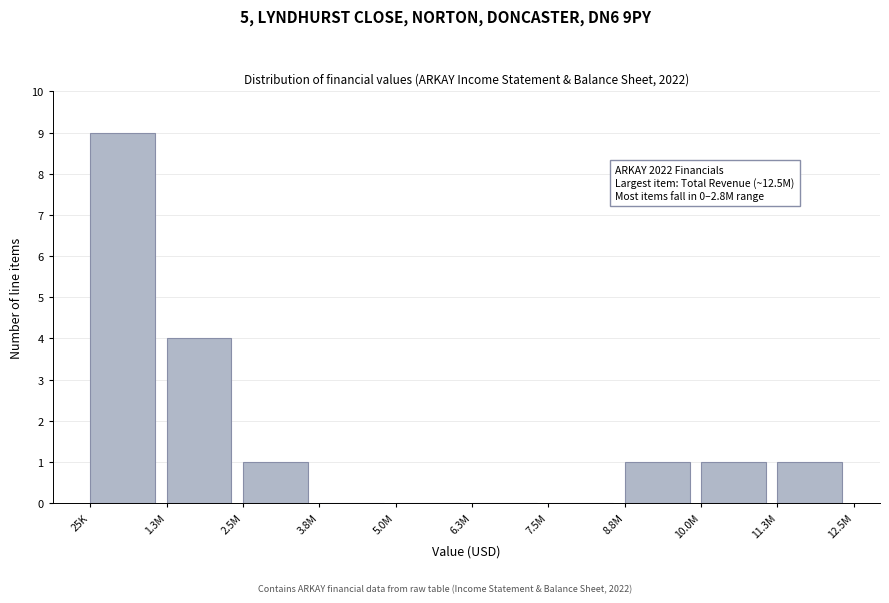

Reading right to left, transcribe all the data shown in this chart.

11.3M=1	10.0M=1	8.8M=1	7.5M=0	6.3M=0	5.0M=0	3.8M=0	2.5M=1	1.3M=4	25K=9